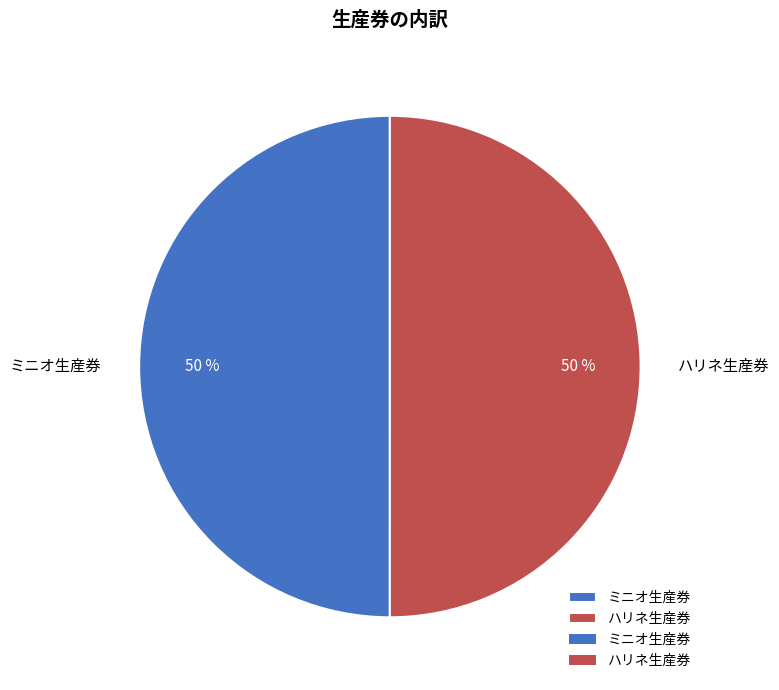

Do ミニオ生産券 and ハリネ生産券 together represent more than half of the pie?

Yes